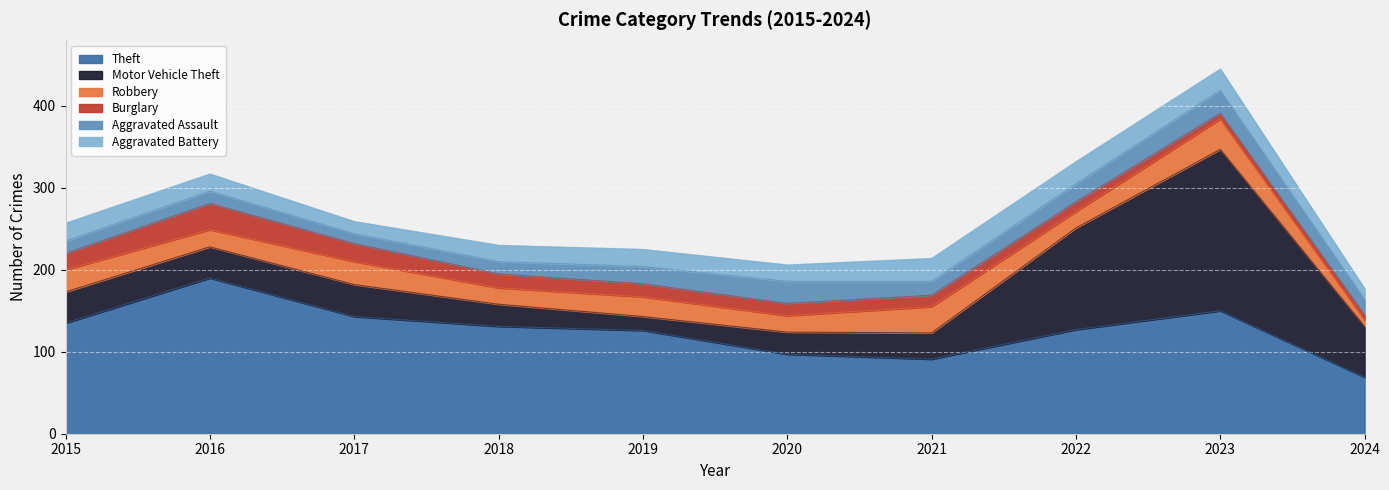

What is the approximate value of Burglary at 2018, to the nearest 10?

20